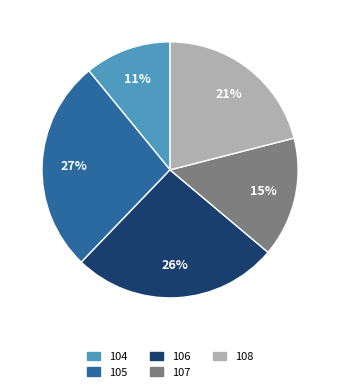

To the nearest percent, what portion does 108 represent?

21%